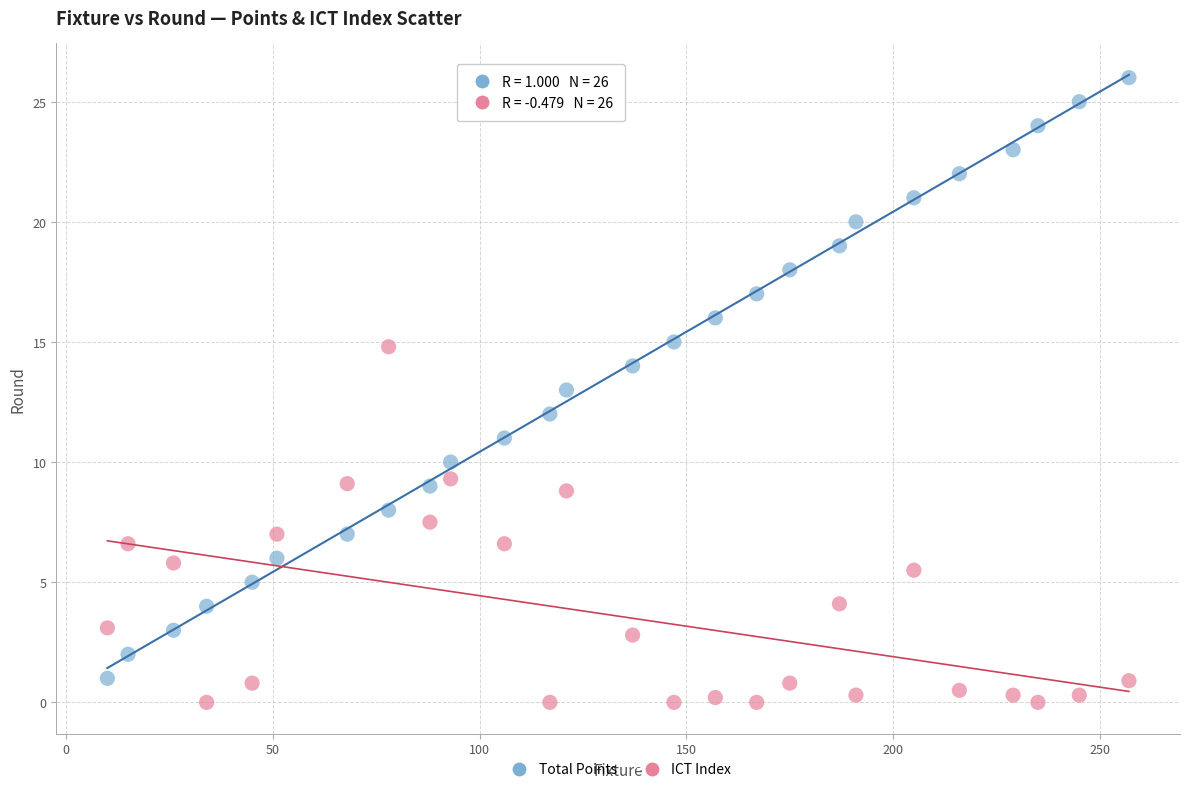

What are all the series names shown in the legend?

Total Points, ICT Index